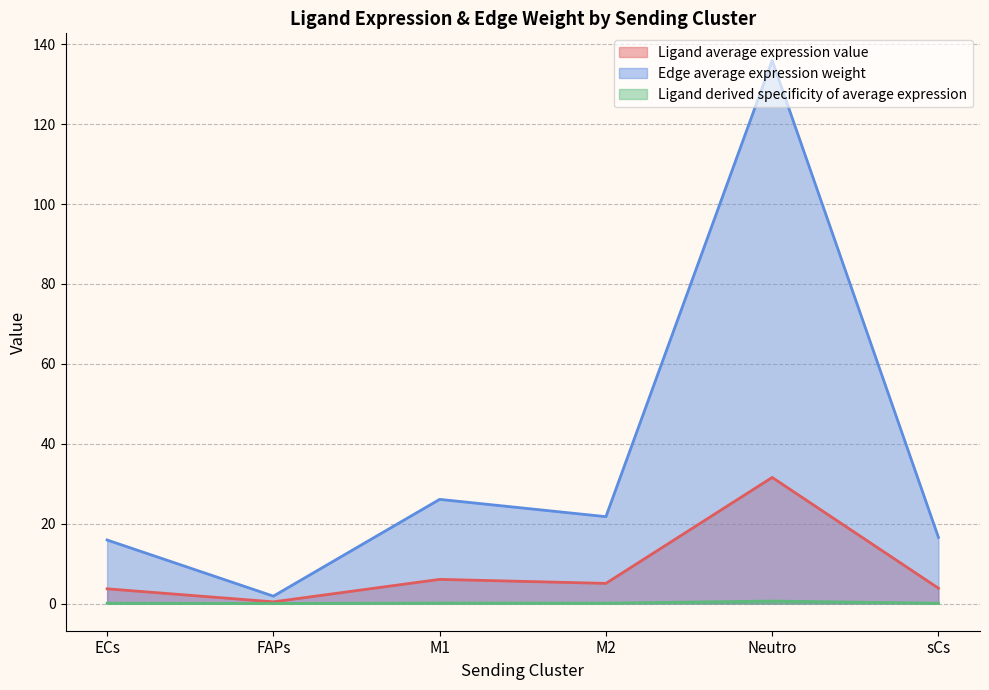

How many distinct data groups are displayed?

3